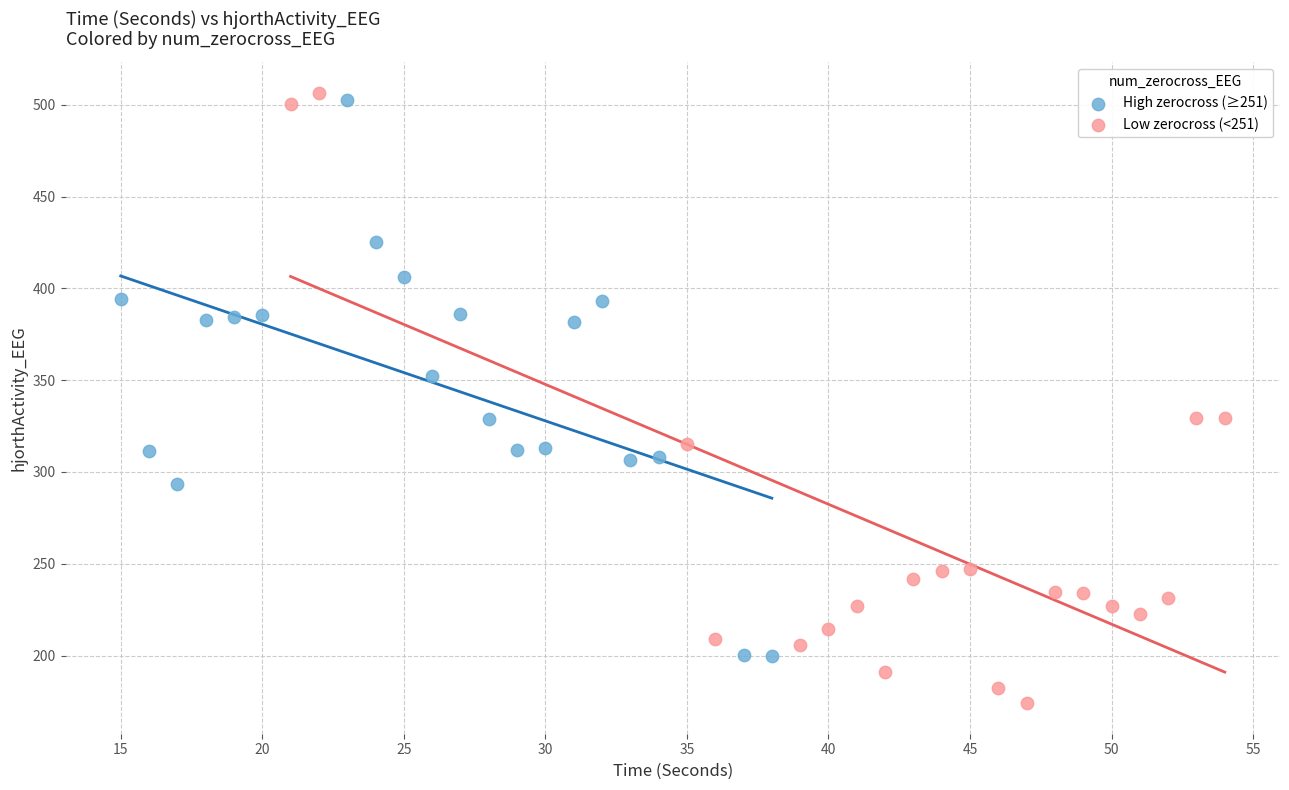

Which series reaches the minimum Y coordinate?

Low zerocross (<251)